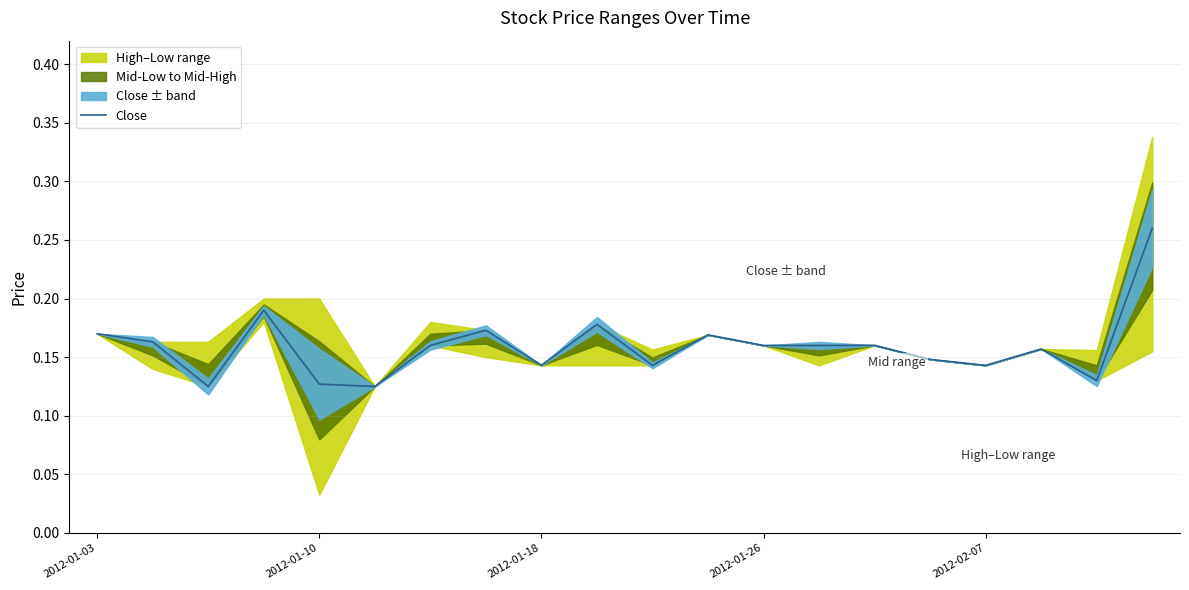

Reading right to left, what are all the values shown in this chart?

0.3	0.1	0.2	0.1	0.1	0.2	0.2	0.2	0.2	0.1	0.2	0.1	0.2	0.2	0.1	0.1	0.2	0.1	0.2	0.2